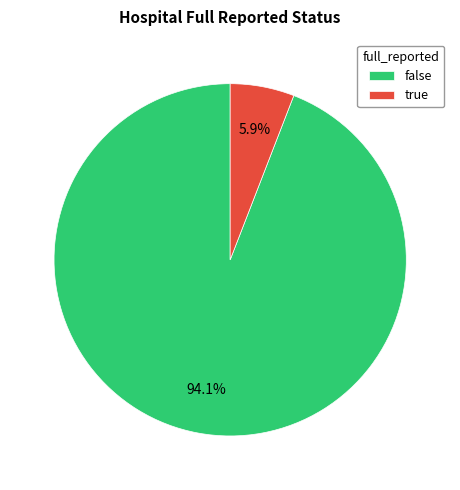

To the nearest percent, what is the difference between the largest and smallest slice percentages?

88%